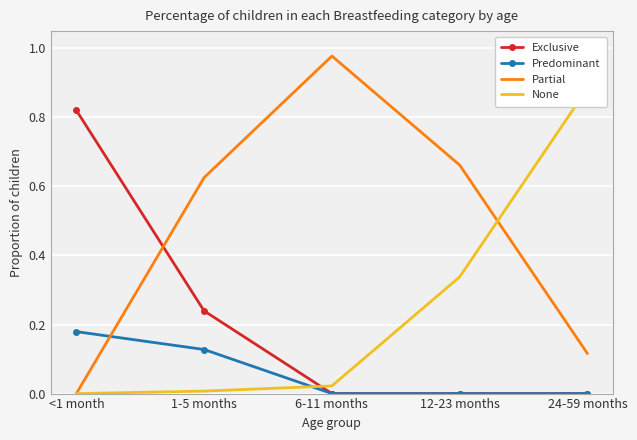

How many lines are shown in the chart?

4